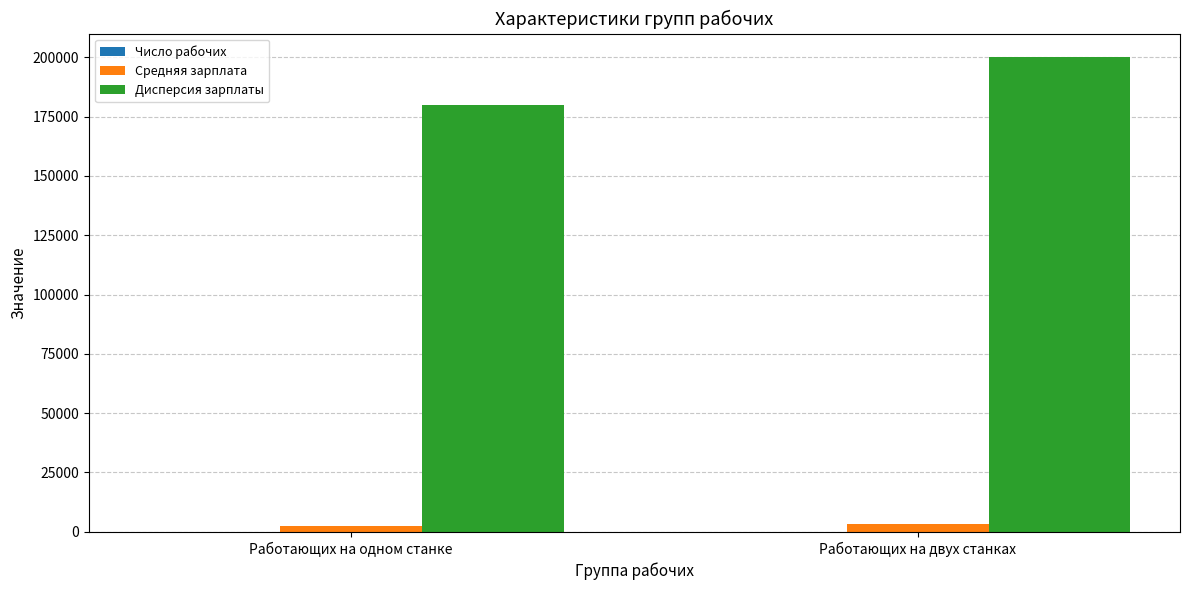

The value of Дисперсия зарплаты at Работающих на одном станке is 96441. True or false?

False